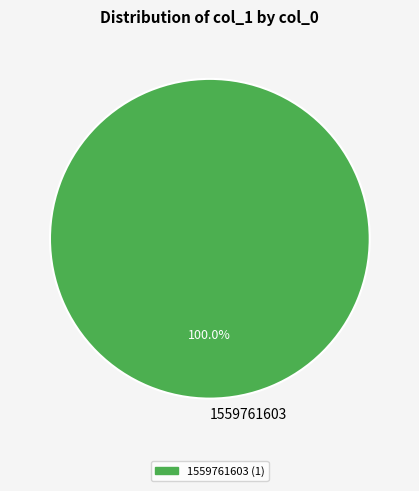

Is there any slice that represents more than half of the pie?

Yes